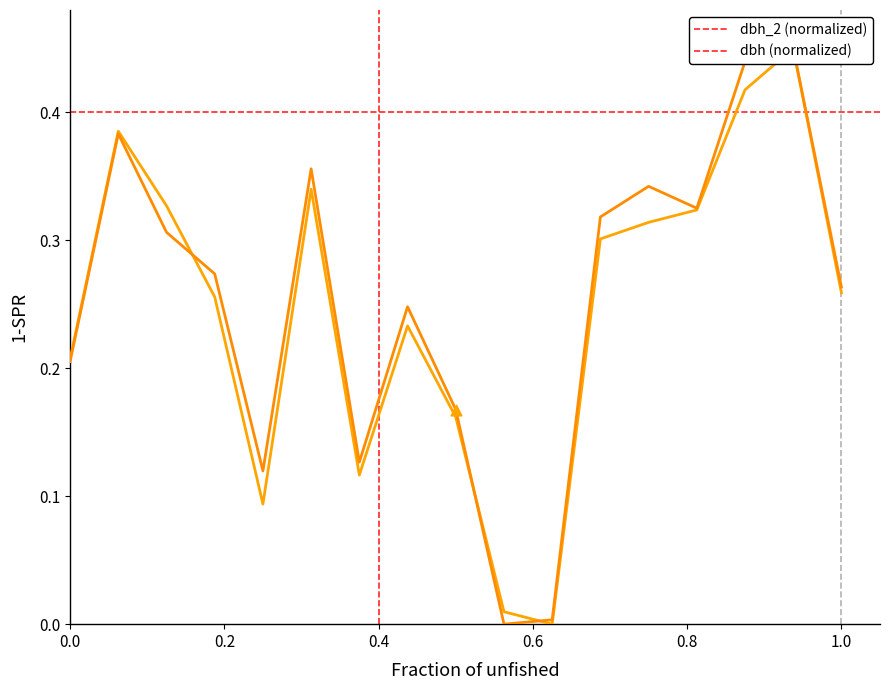

Which series has the largest total across all categories?

dbh (normalized)